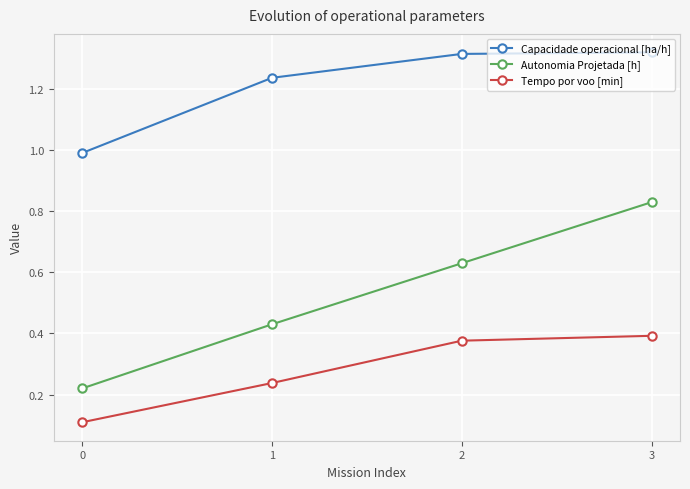

Is it true that Autonomia Projetada [h] equals 0.2 at 3?

False